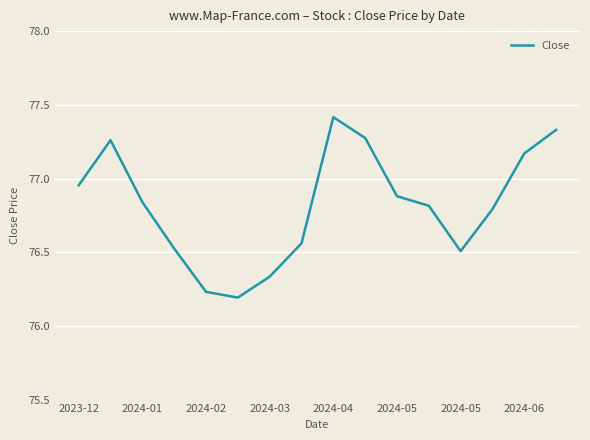

What is the greatest value displayed?

77.4